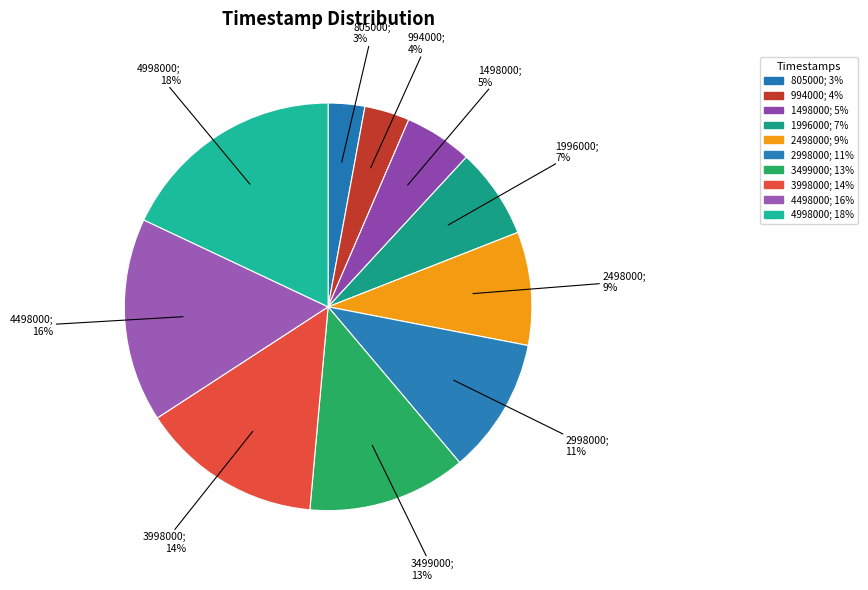

Which category has the smallest portion of the pie?

805000